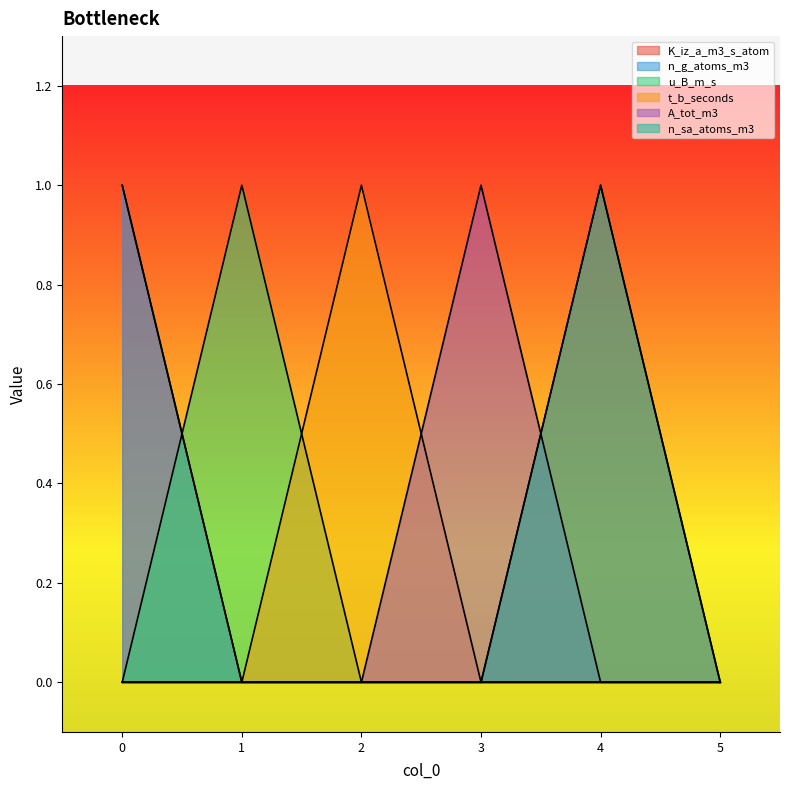

How many lines are shown in the chart?

6